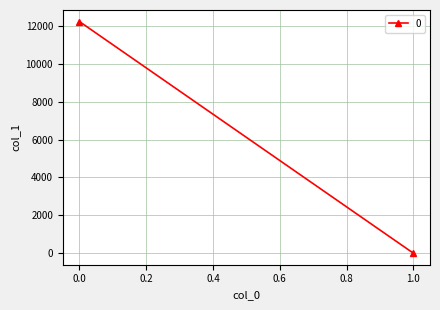

What is the sum of all values?

12239.0